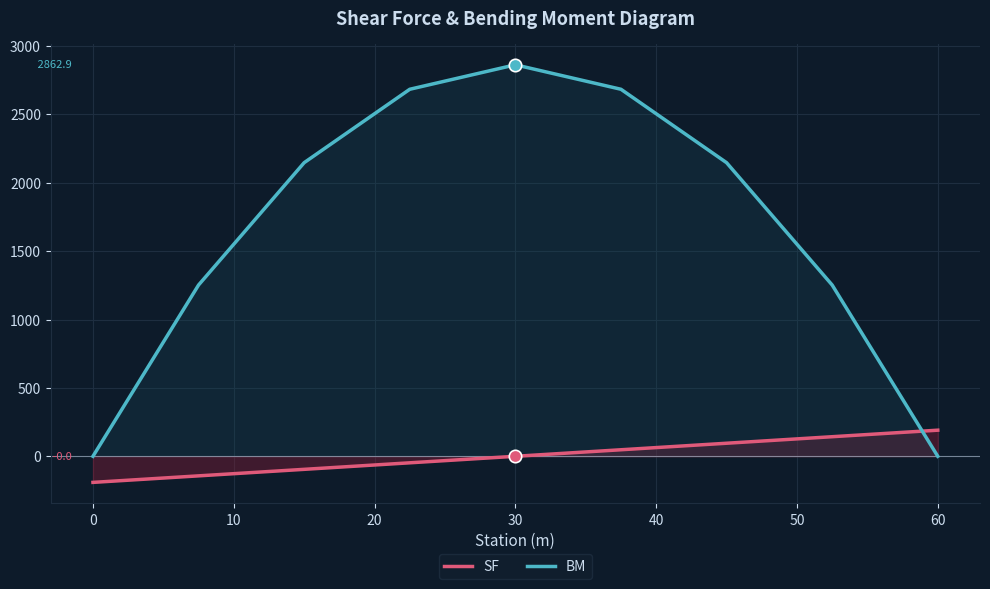

At how many categories does at least one series exceed 2829?

1